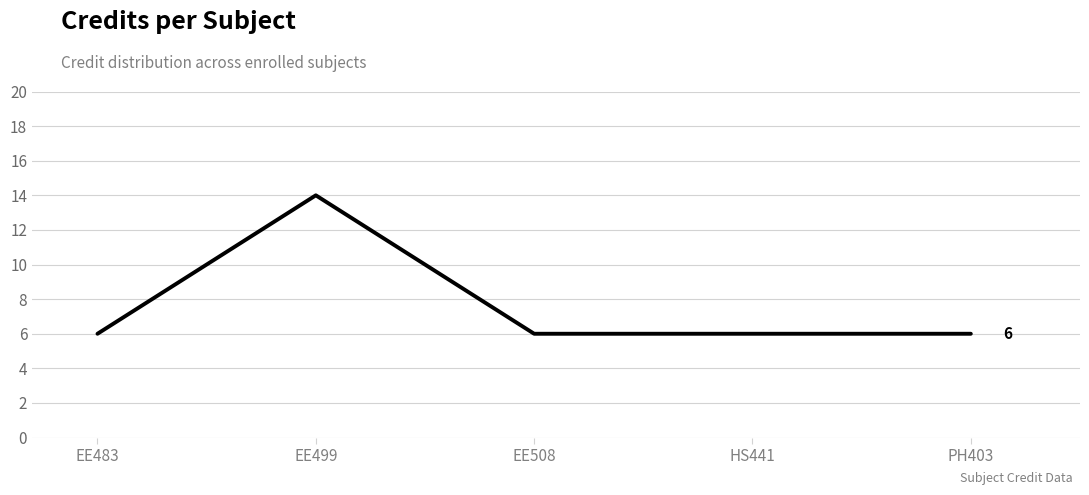

At which category does the chart reach its peak across all series?

EE499